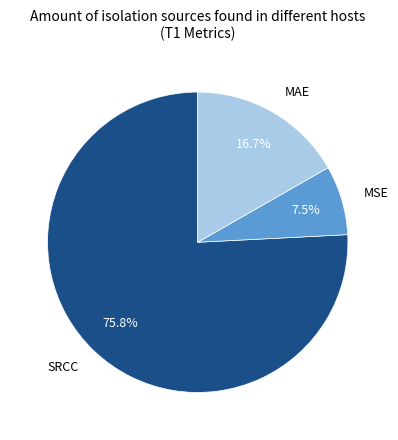

To the nearest percent, what is the combined percentage of MSE and SRCC?

83%